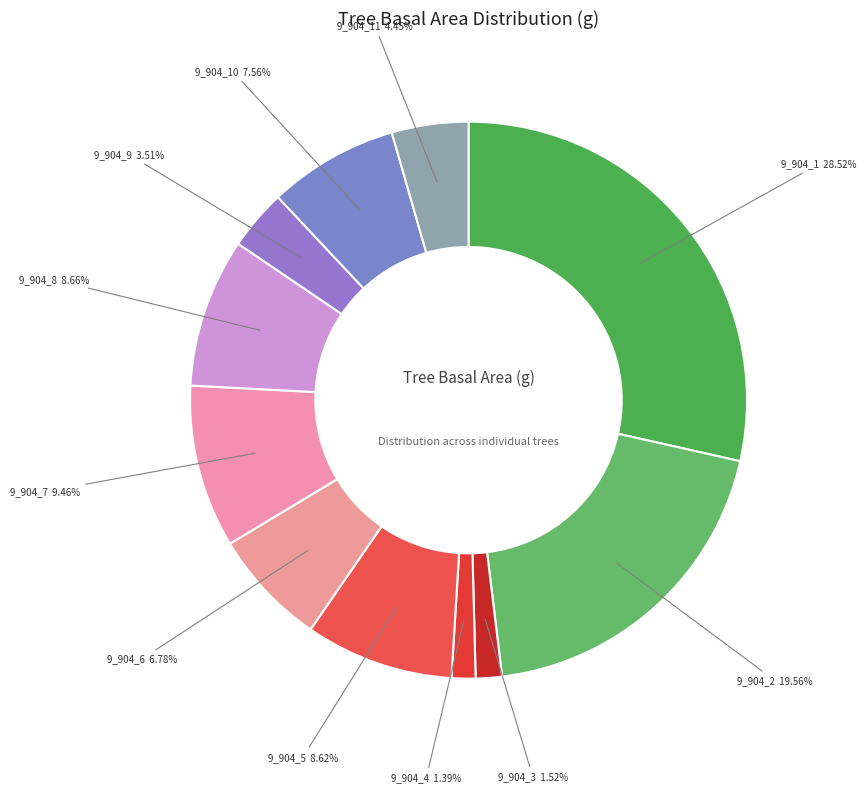

Approximately how many times larger is the value at 9_904_10 compared to 9_904_5?

0.9